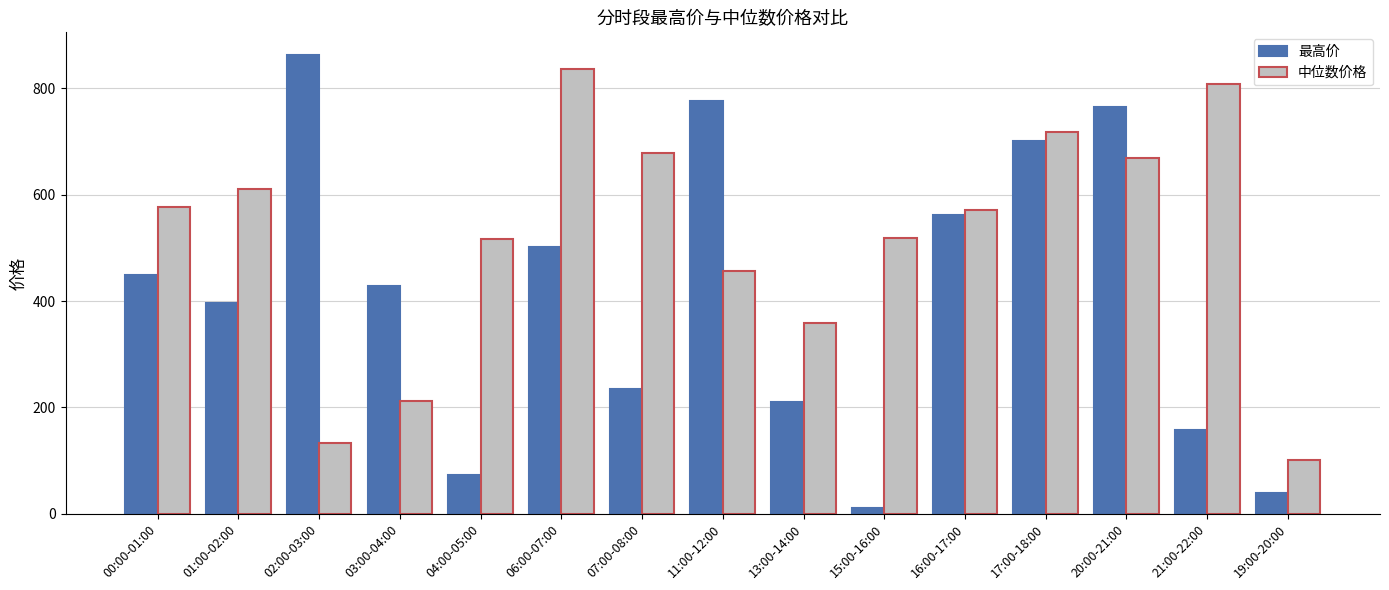

Which series has the widest spread of values?

最高价